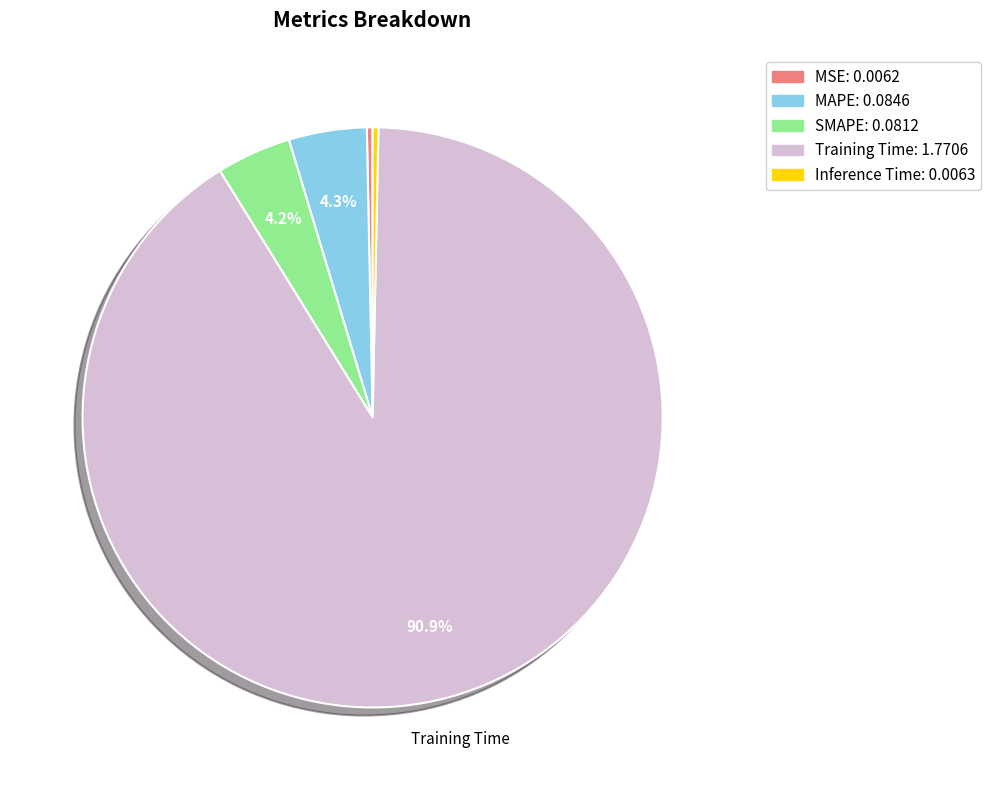

How many segments does this pie chart have?

5